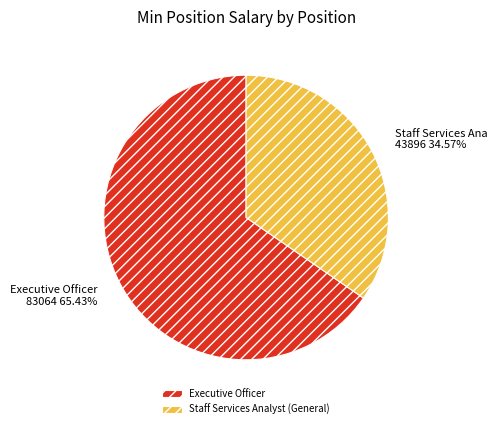

What percentage is the Executive Officer slice, to the nearest percent?

65%